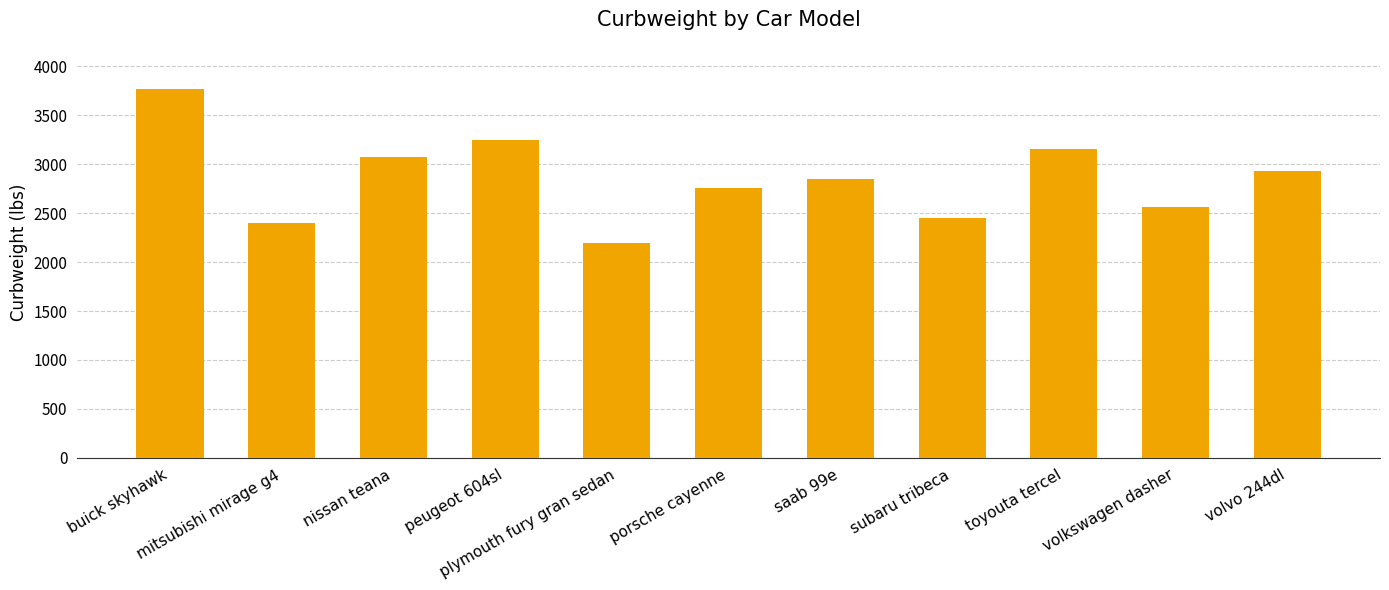

Reading left to right, extract all data points from this chart.

buick skyhawk=3770	mitsubishi mirage g4=2403	nissan teana=3071	peugeot 604sl=3252	plymouth fury gran sedan=2191	porsche cayenne=2756	saab 99e=2847	subaru tribeca=2455	toyouta tercel=3151	volkswagen dasher=2563	volvo 244dl=2935